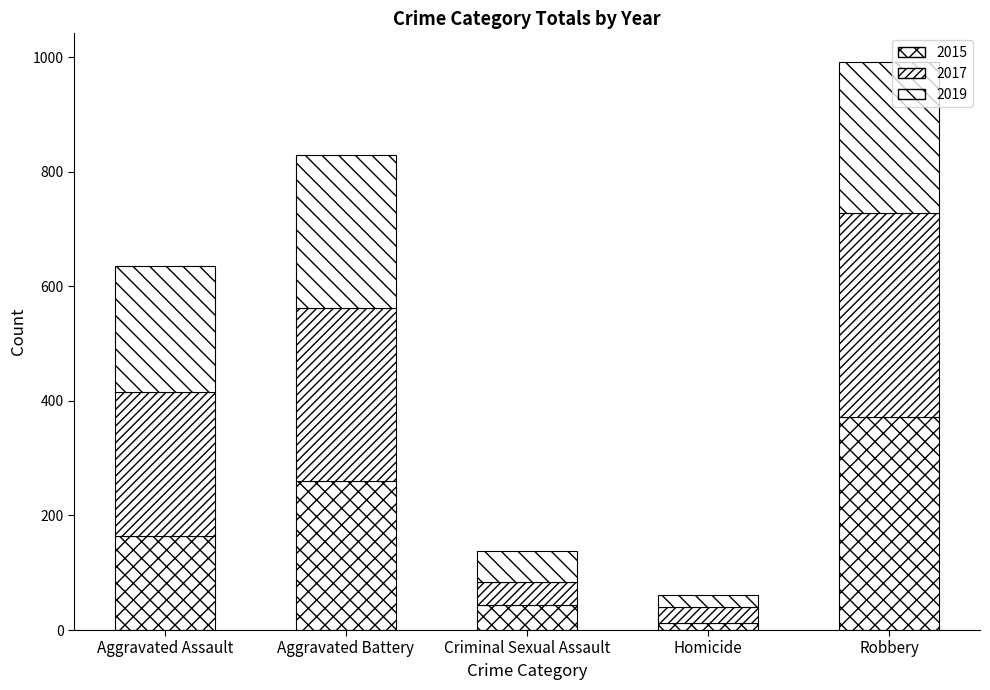

Count the number of categories in the chart.

5